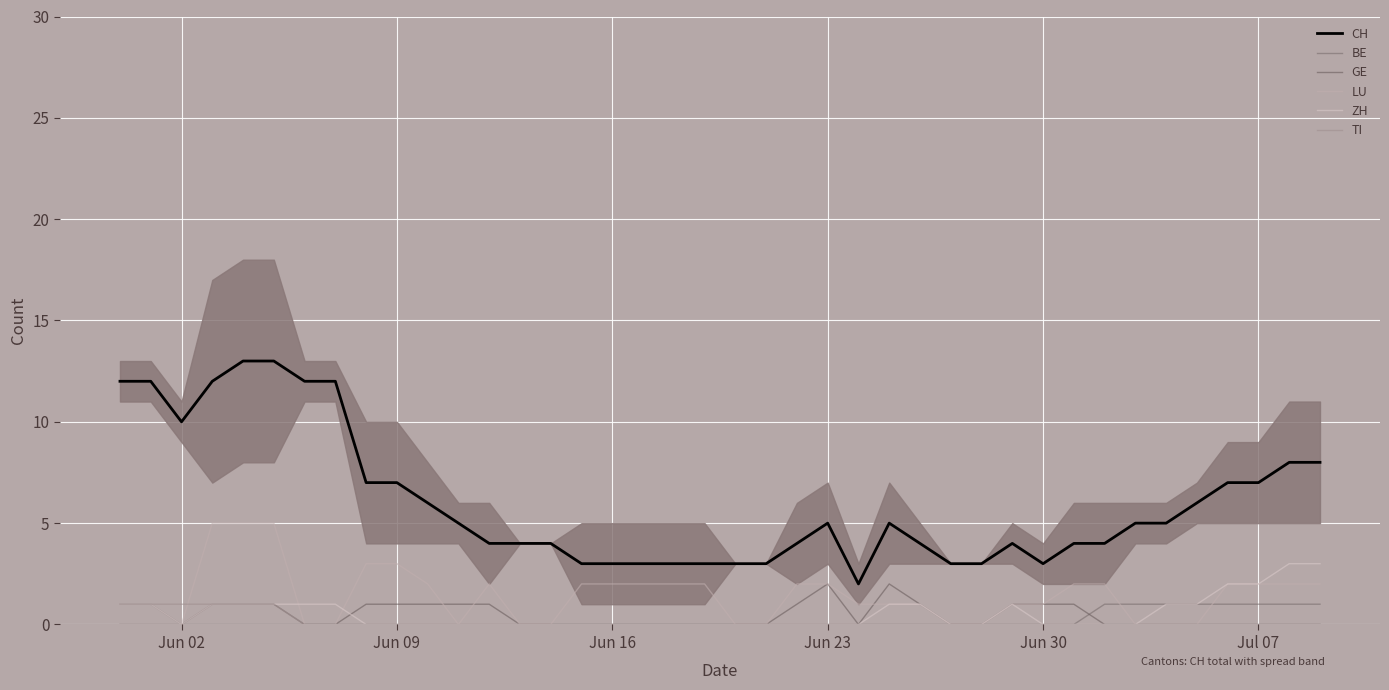

How many categories are shown in the chart?

40